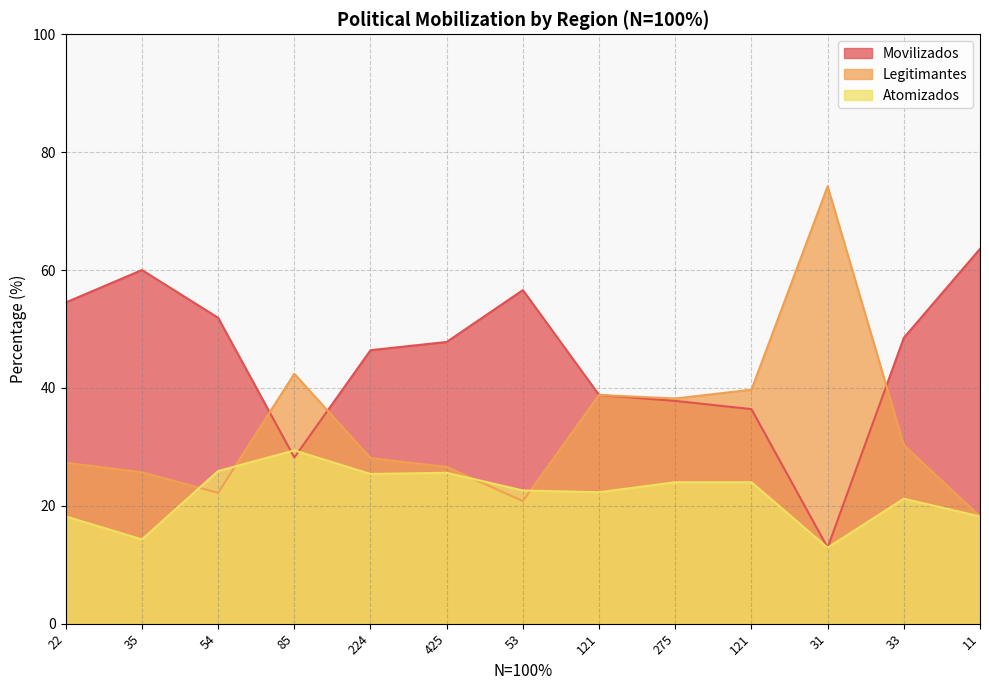

What is the label of the 13th point from the right?

22